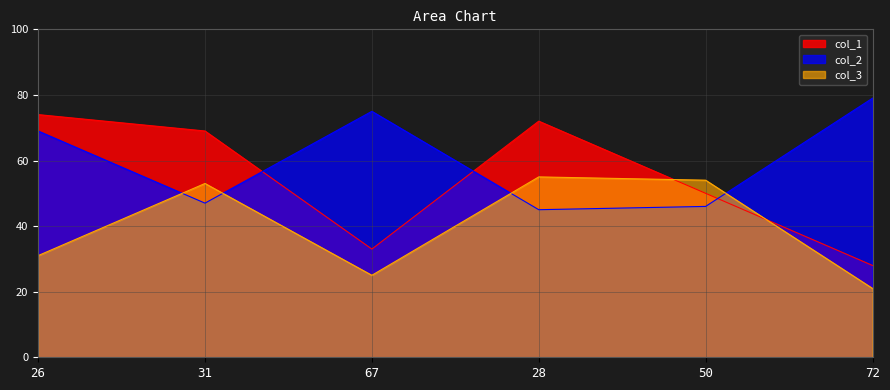

Between 26 and 67, which series saw the biggest shift?

col_1